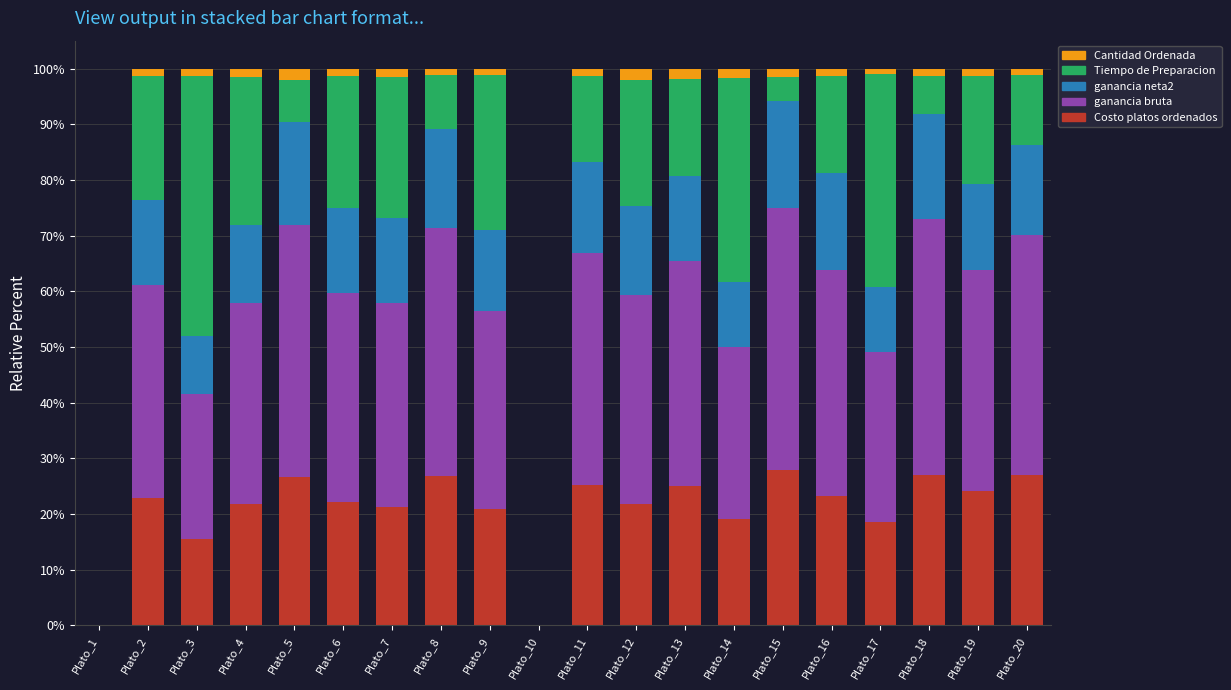

What is the highest value of the Costo platos ordenados series?

27.9